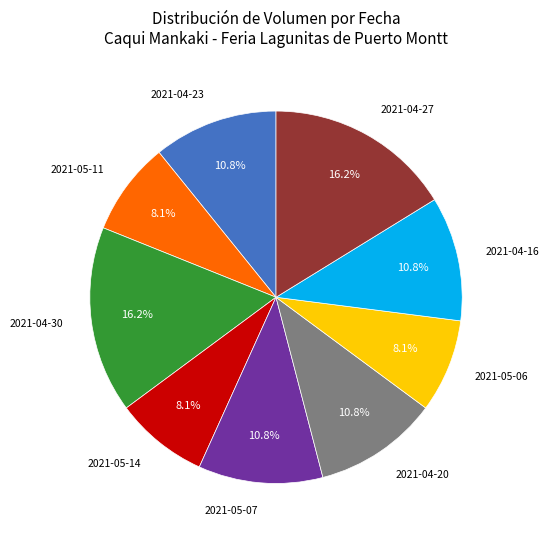

Does any single category account for the majority?

No